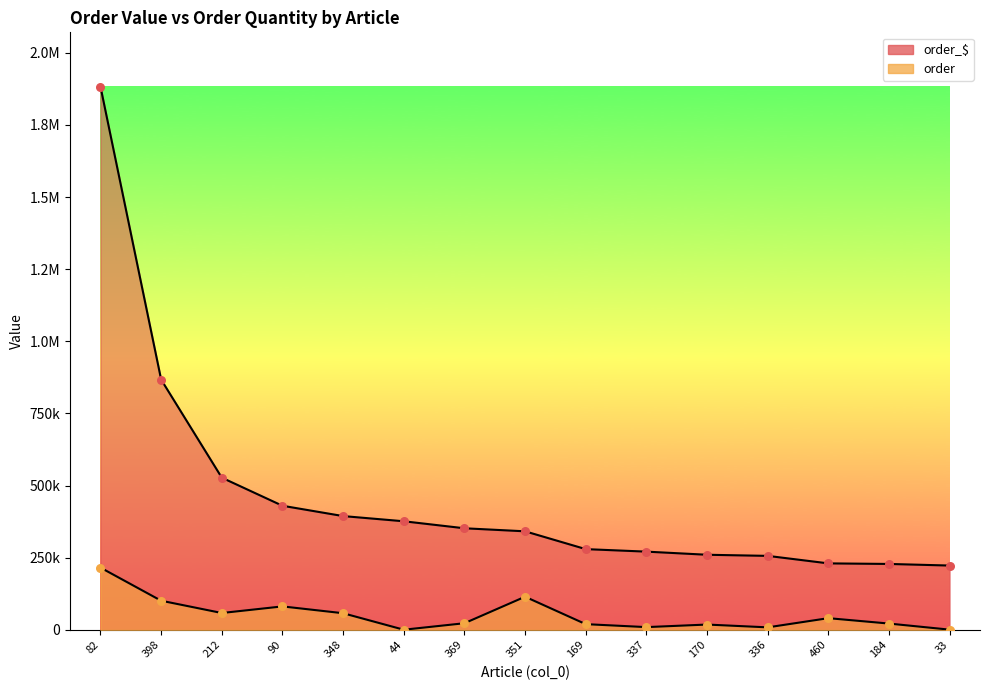

Which series has the largest total across all categories?

order_$